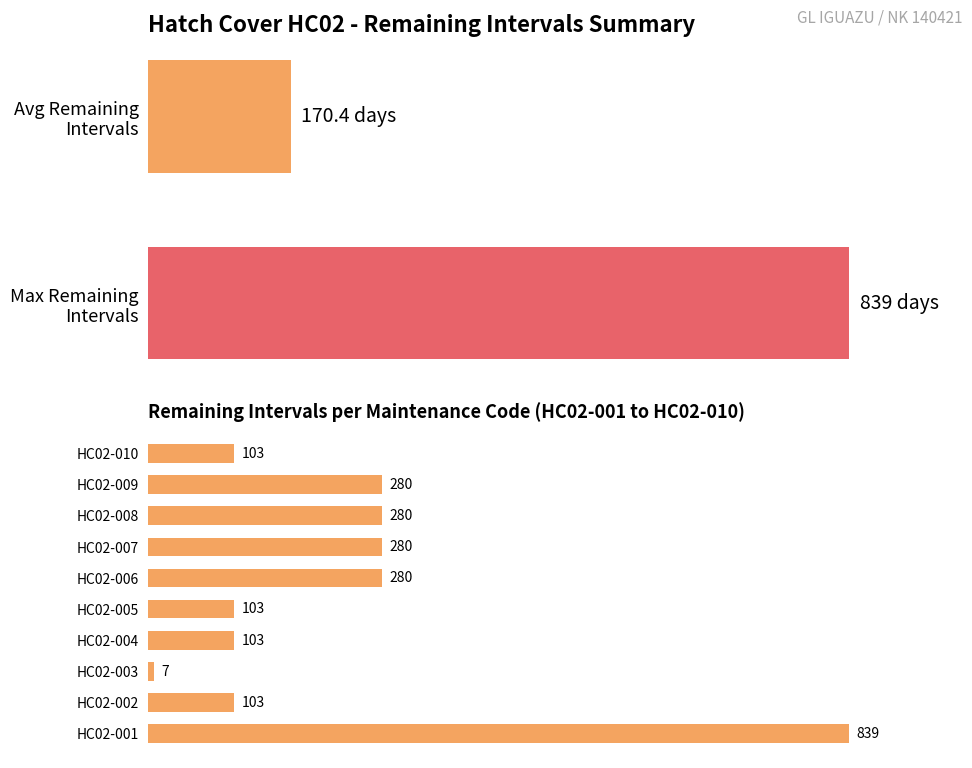

Count the values in the range 103 to 280.

8